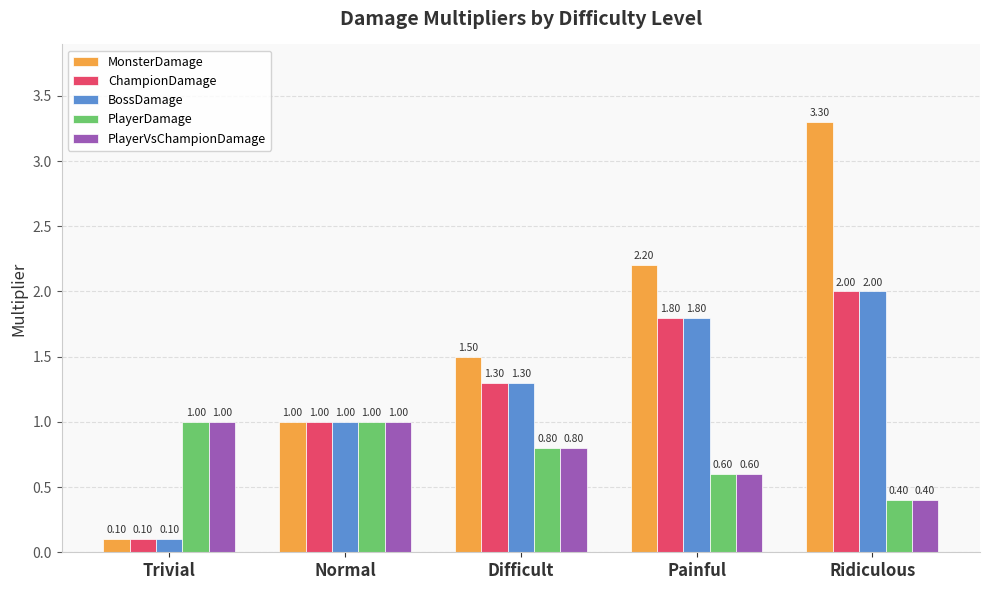

Which series has the largest range (max minus min)?

MonsterDamage